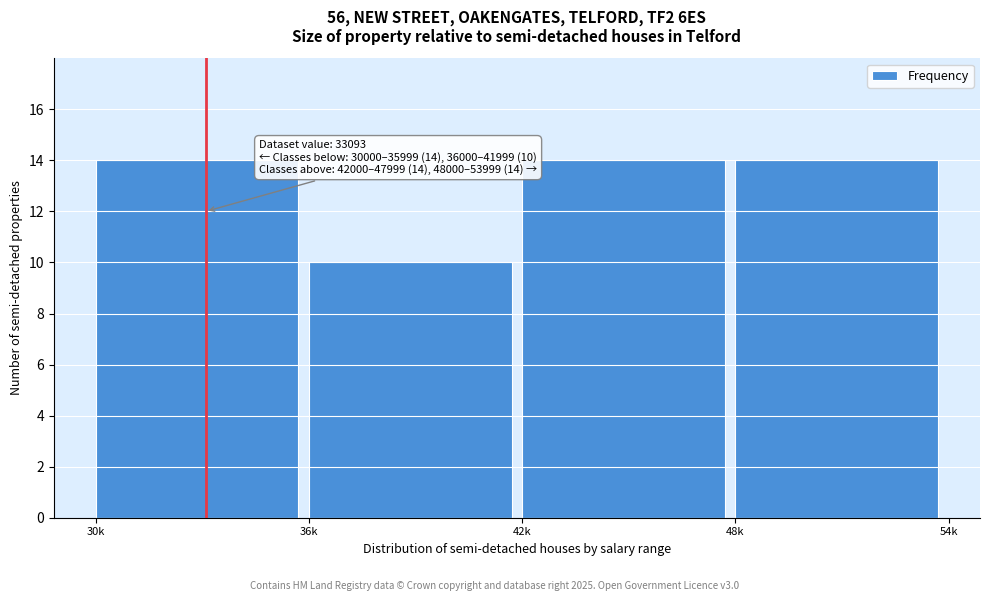

Reading left to right, extract all data points from this chart.

30k=14	36k=10	42k=14	48k=14